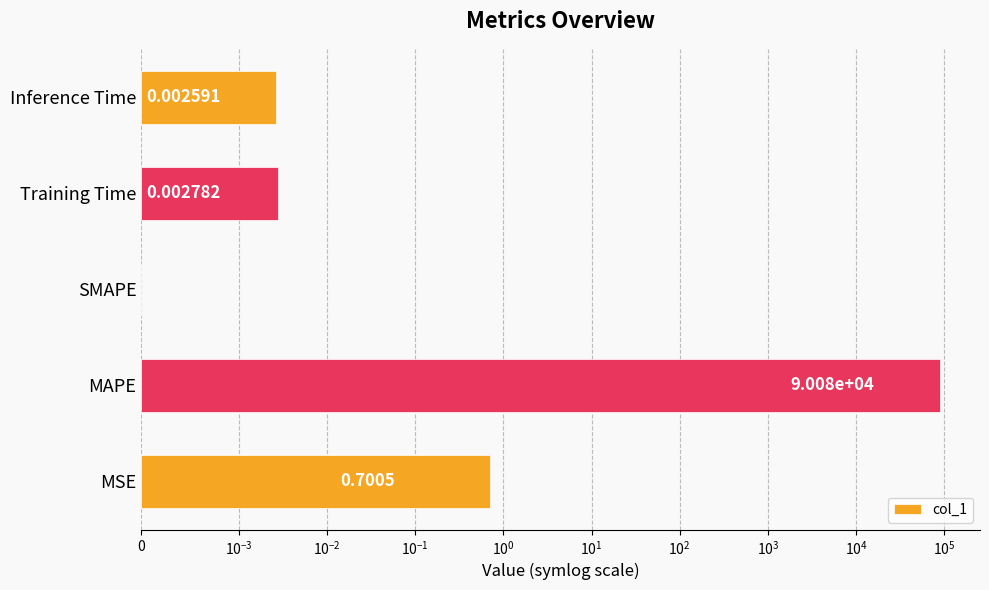

What is the value of the 1st bar from the left?

0.7